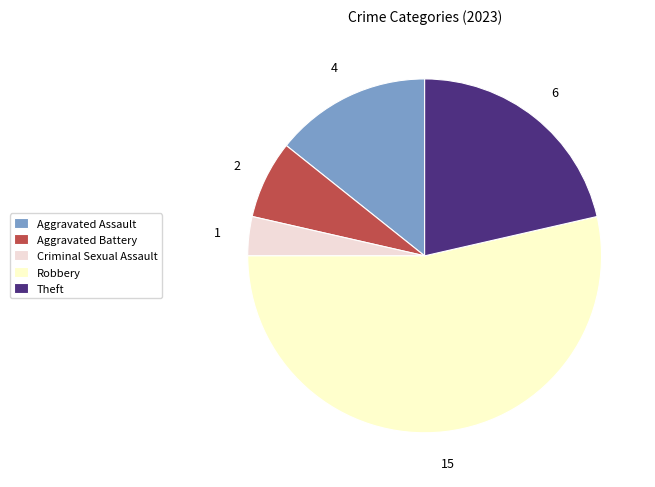

Combined, do Aggravated Assault and Criminal Sexual Assault account for over 50%?

No